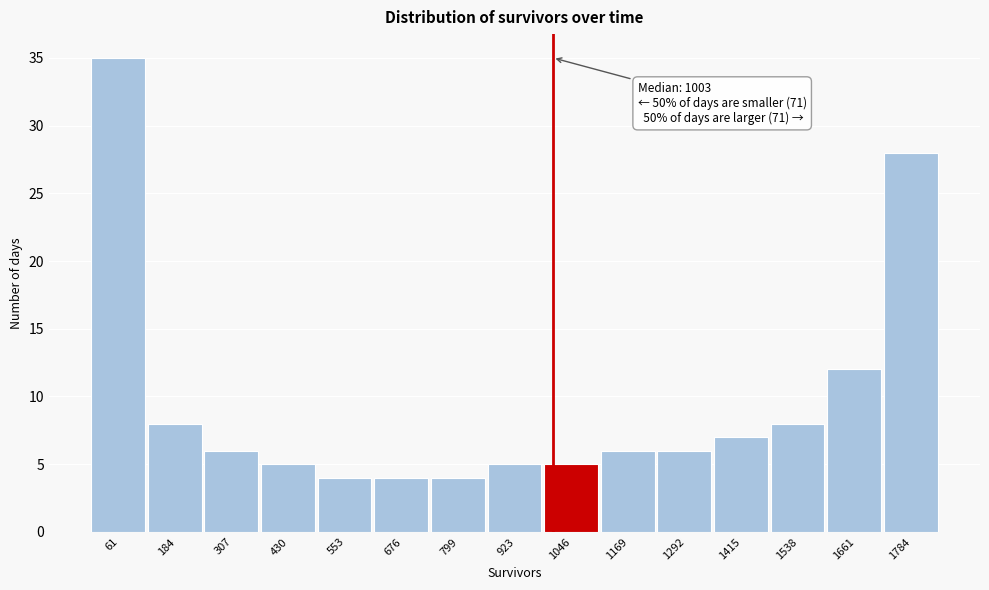

Over which range of the x-axis is the bar tallest?

0 to 120